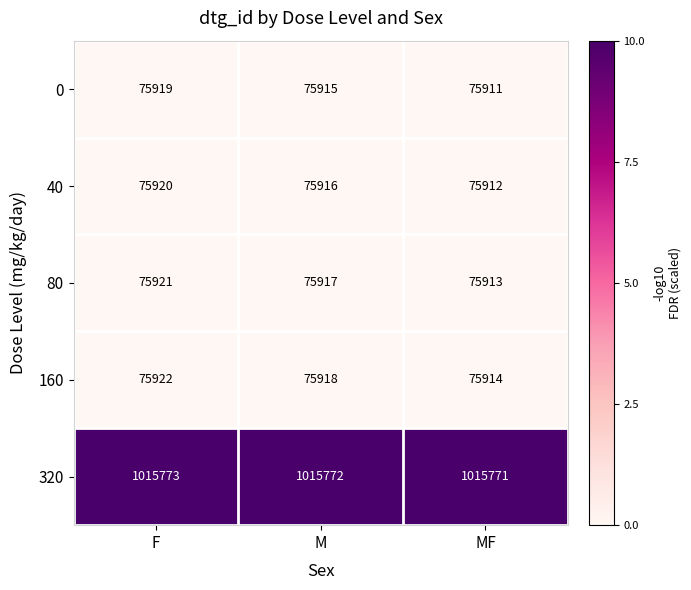

Which series has the largest total across all categories?

320